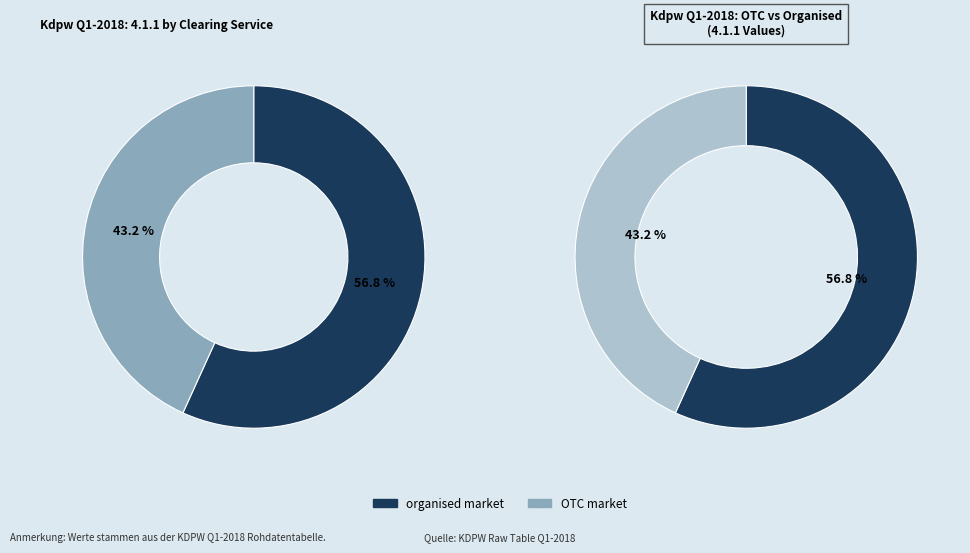

To the nearest percent, what is the combined percentage of organised market and OTC market?

100%